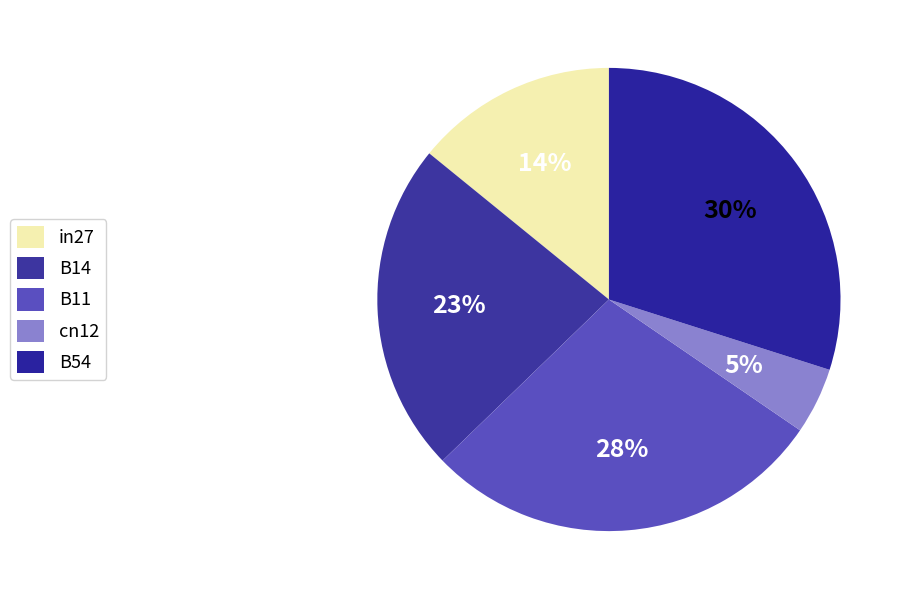

Which slice is the largest?

B54